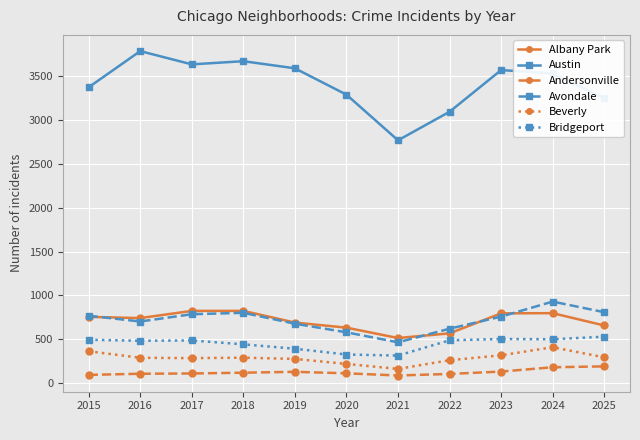

In Albany Park, how many points are lower than both neighbors (excluding endpoints)?

2